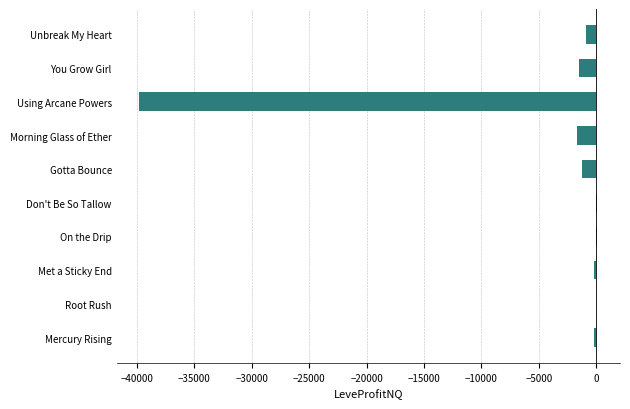

At which label is the value closest to -19844?

Morning Glass of Ether